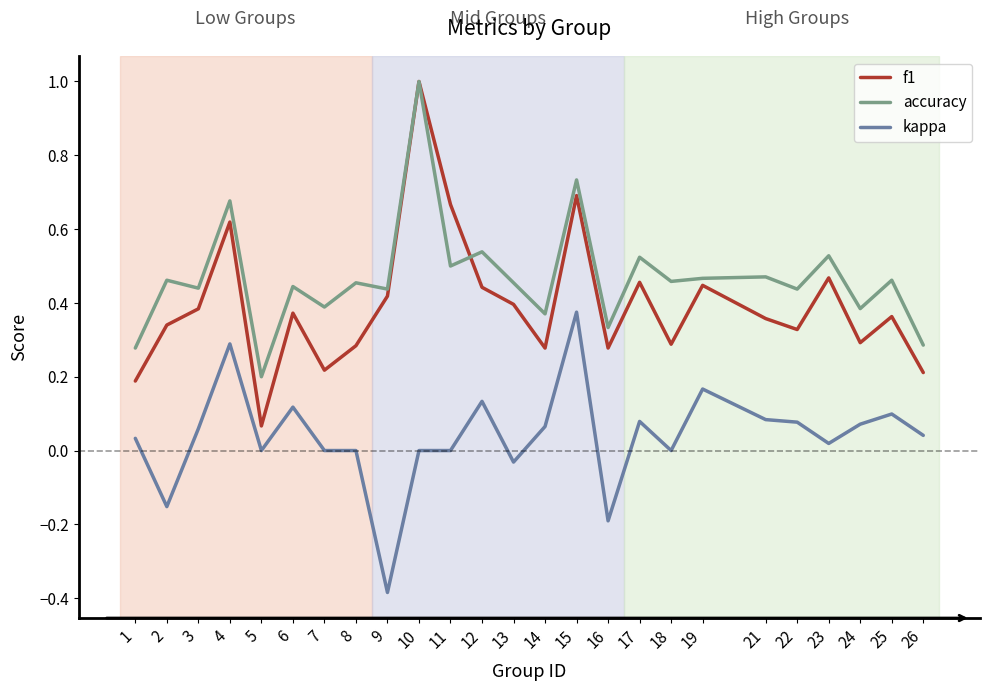

How many interior local peaks does the accuracy series have?

11